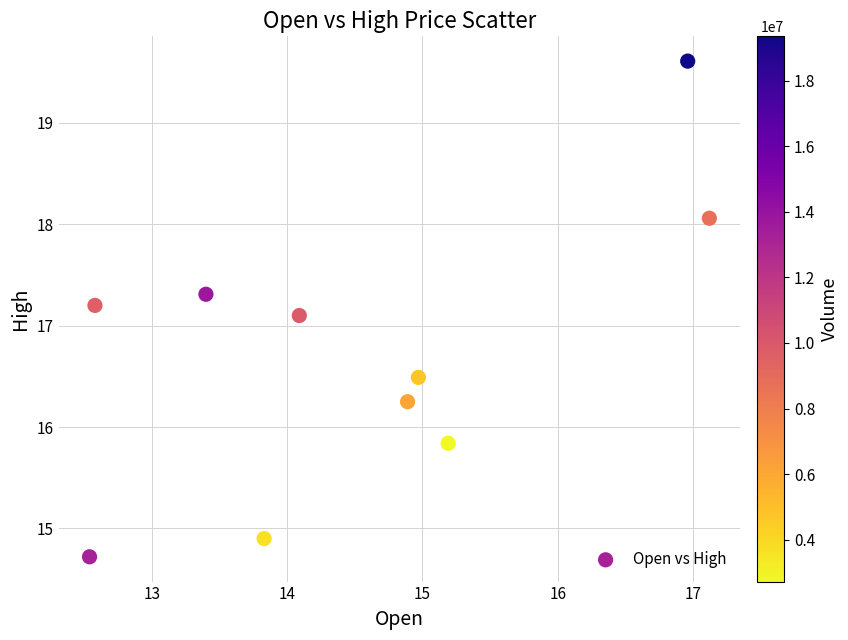

What is the range of X values (max minus min)?

4.6